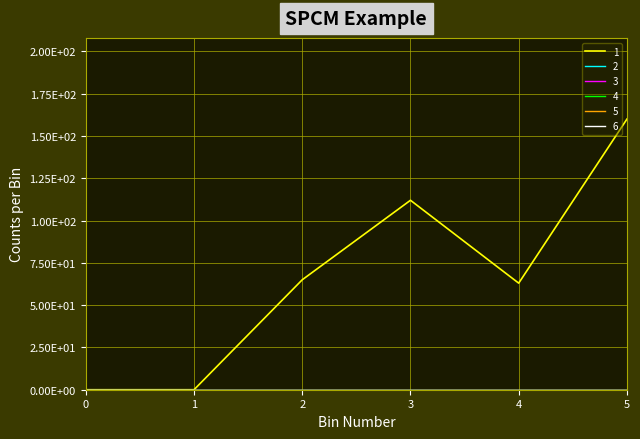

Between 3 and 4, which series saw the biggest shift?

1